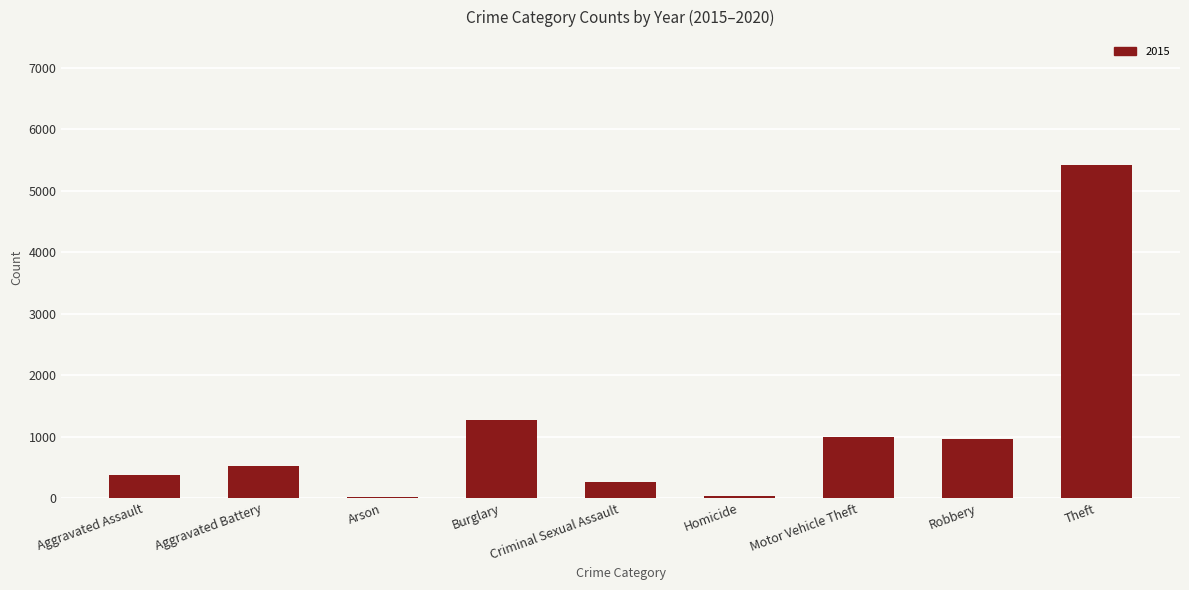

Count the number of categories in the chart.

9